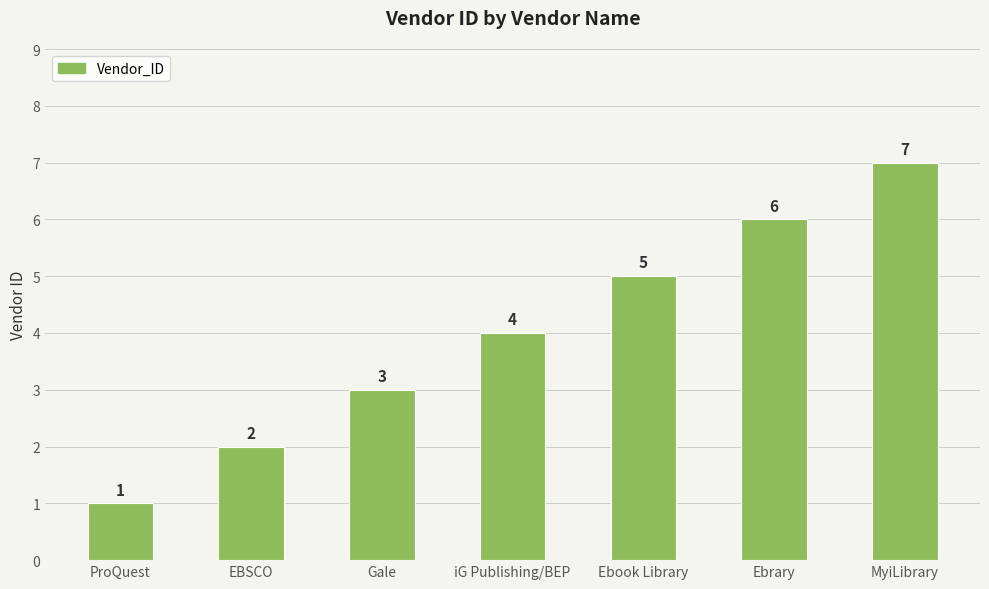

What is the value of the 2nd bar from the left?

2